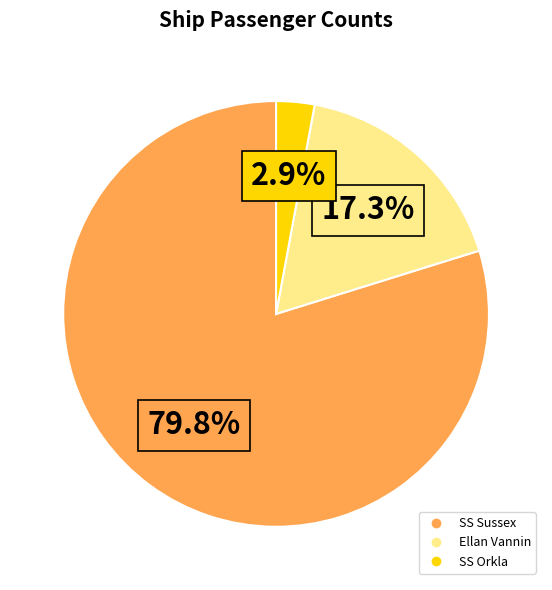

Combined, what portion of the pie is SS Sussex and Ellan Vannin?

97.1%